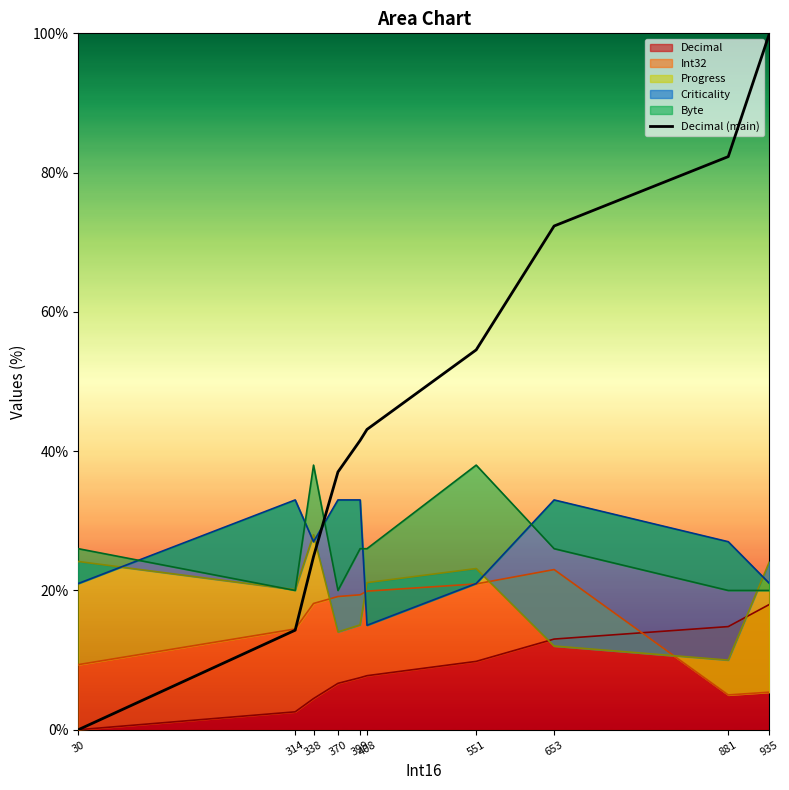

Is it true that the value at 408 is 56.1?

False